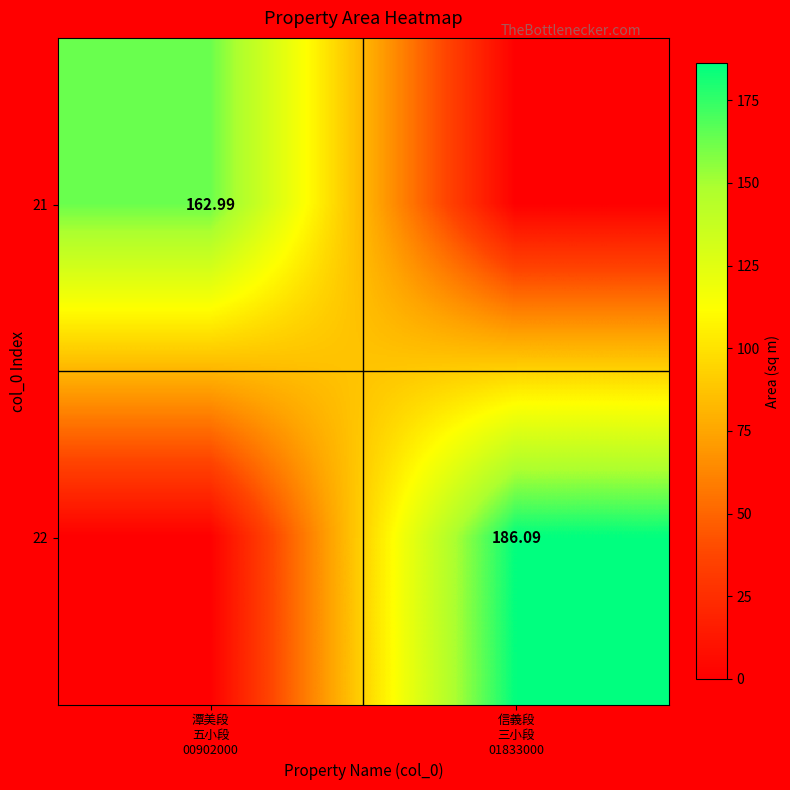

The value of 21 at 潭美段 五小段 00902000 is 247.2. True or false?

False